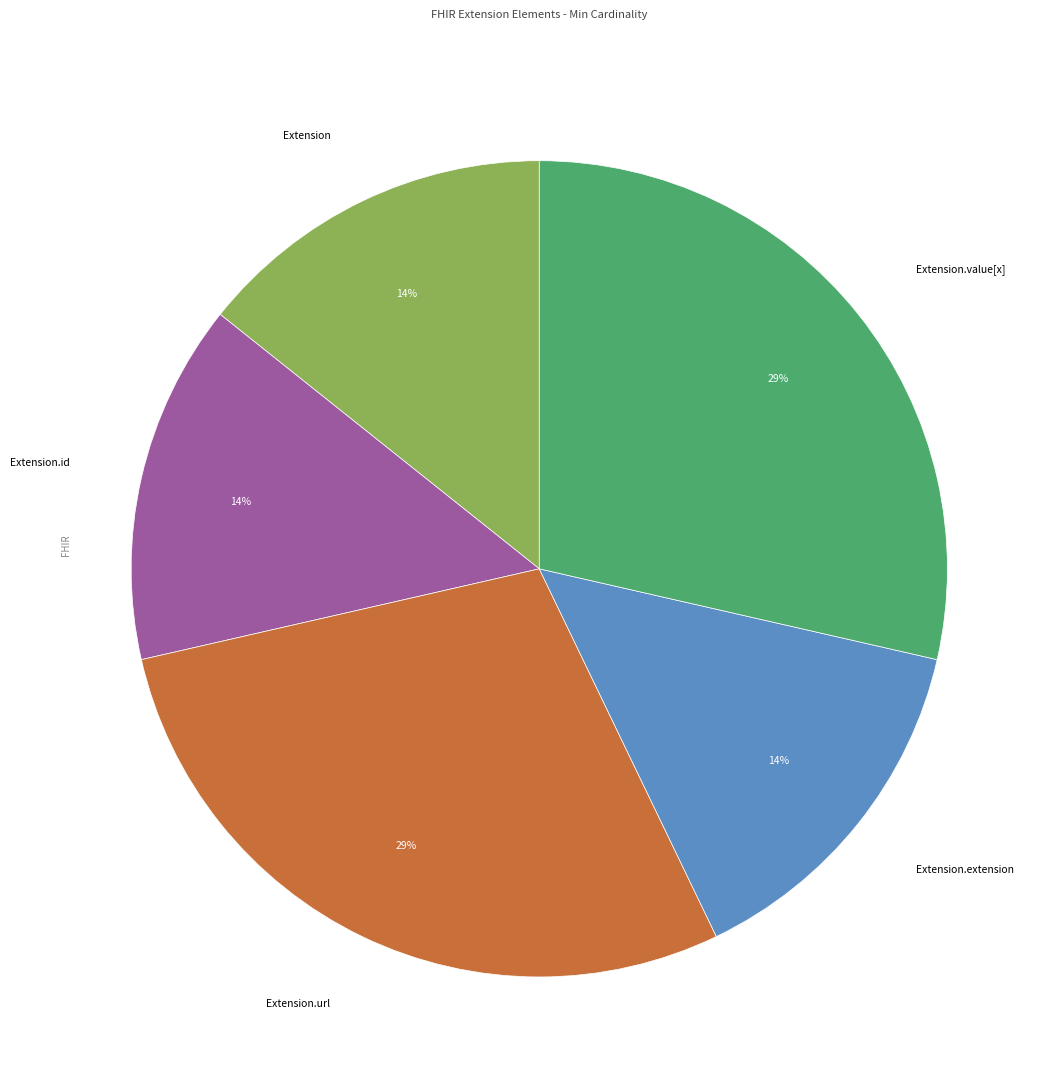

Is there a majority slice in this chart?

No